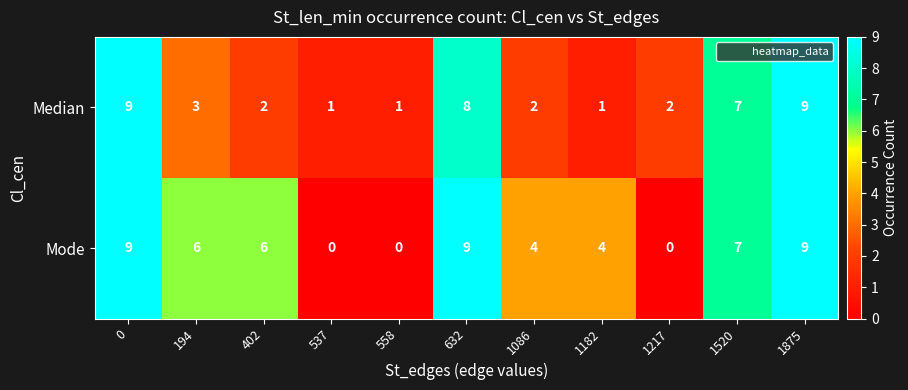

At how many categories does at least one series exceed 3?

8